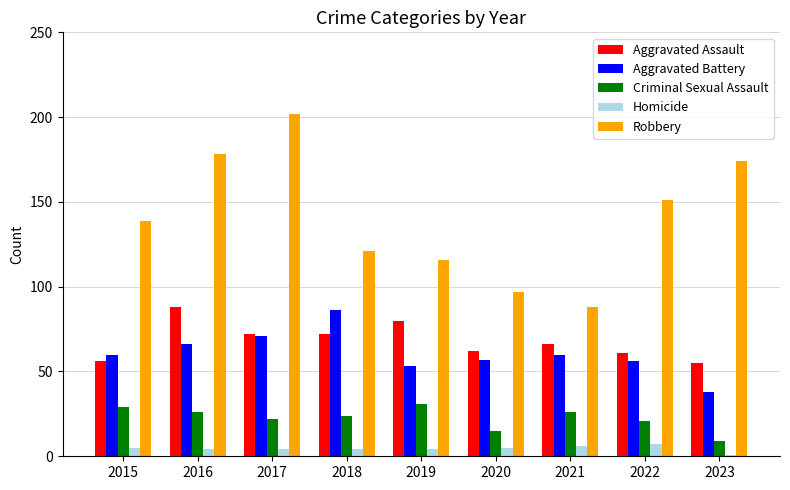

Are the bars grouped side by side (vs. stacked)?

Yes